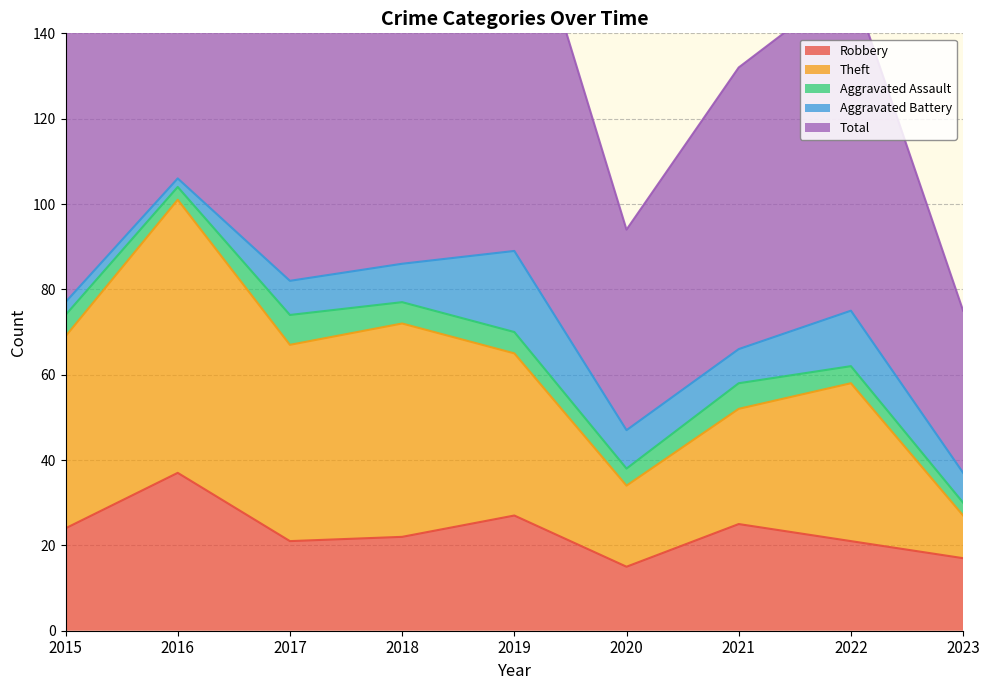

The Theft series shows 125 at 2015. True or false?

False